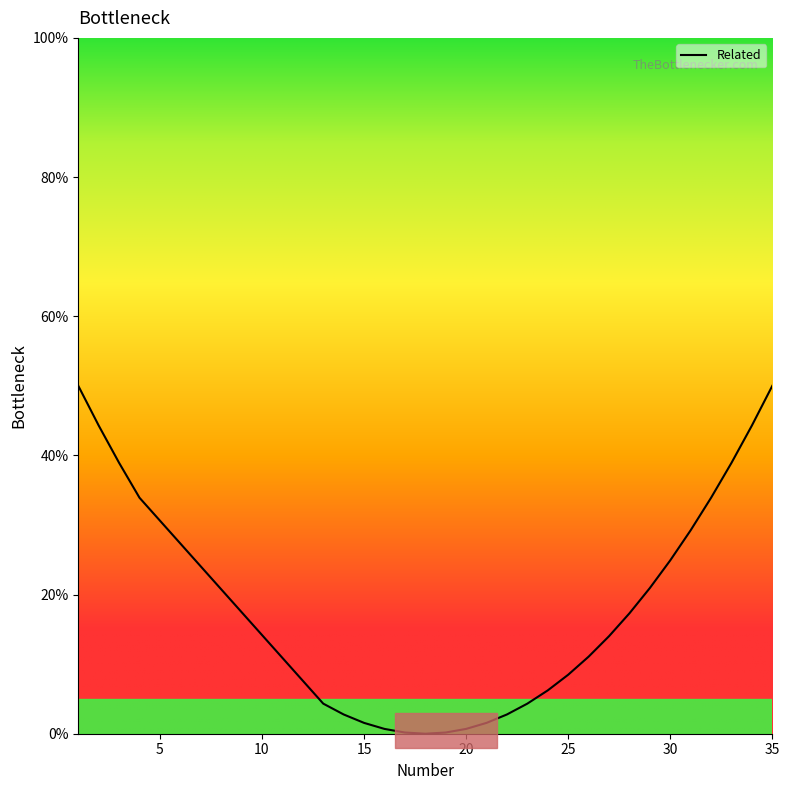

Does the chart display data point markers on the line(s)?

No